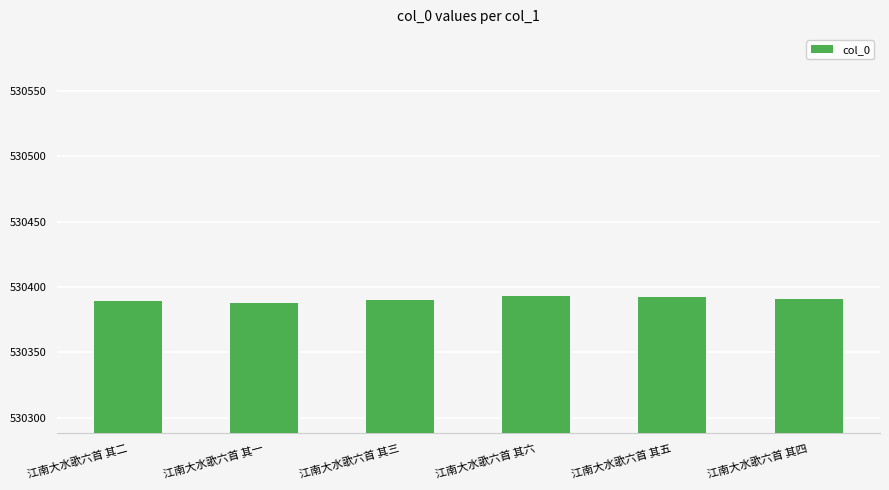

What is the greatest value displayed?

530393